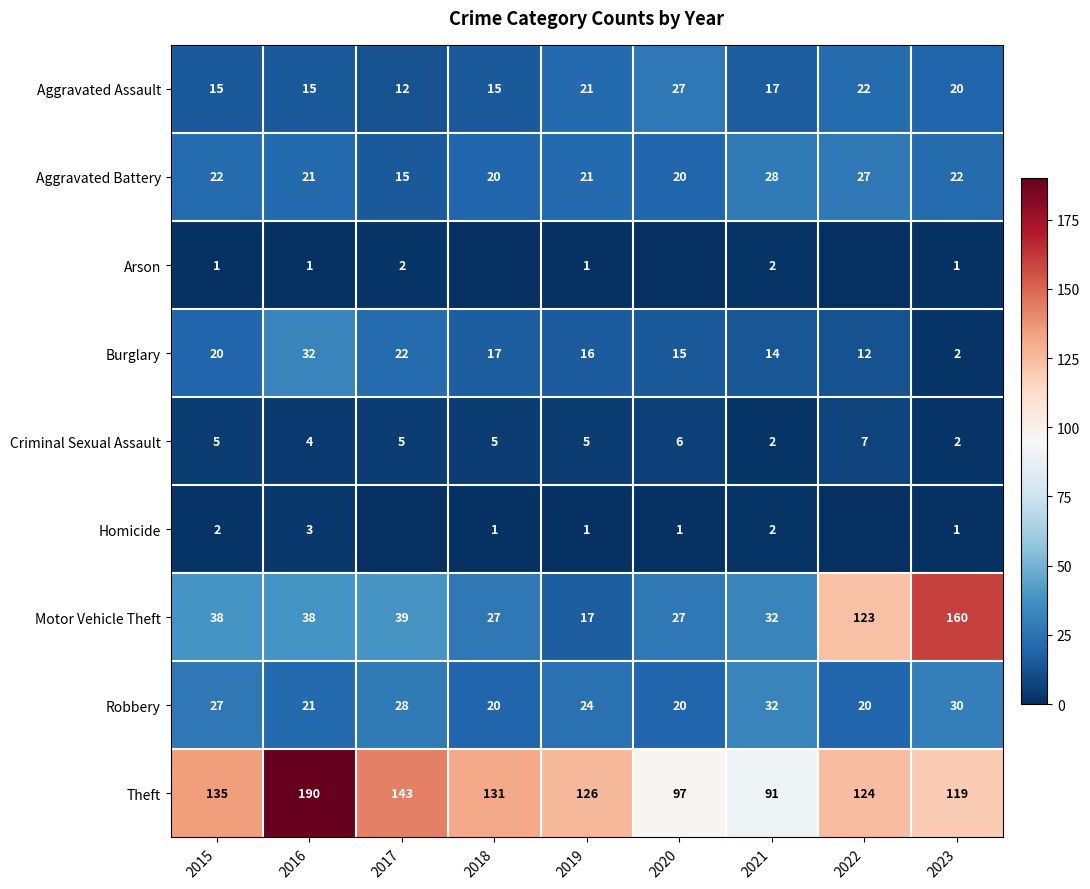

At which label does Theft first exceed 126?

2015